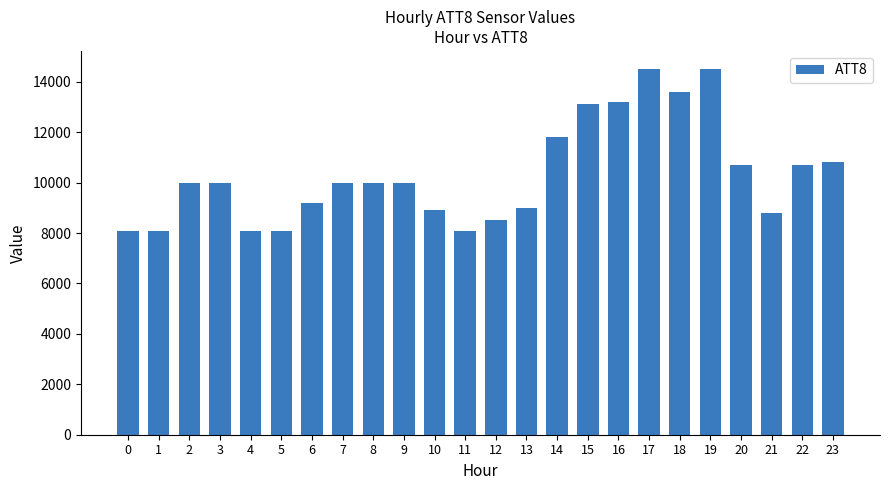

Read the value at 17, to the nearest 100.

14500